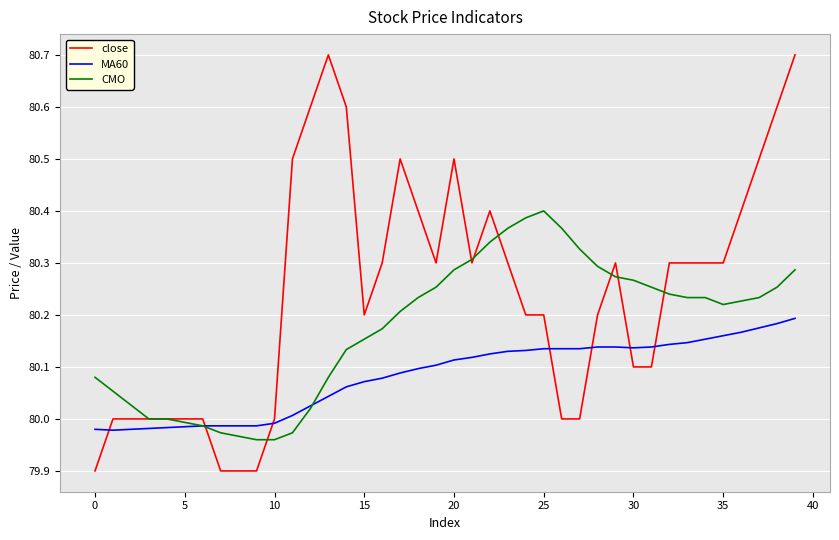

Does the chart display data point markers on the line(s)?

No